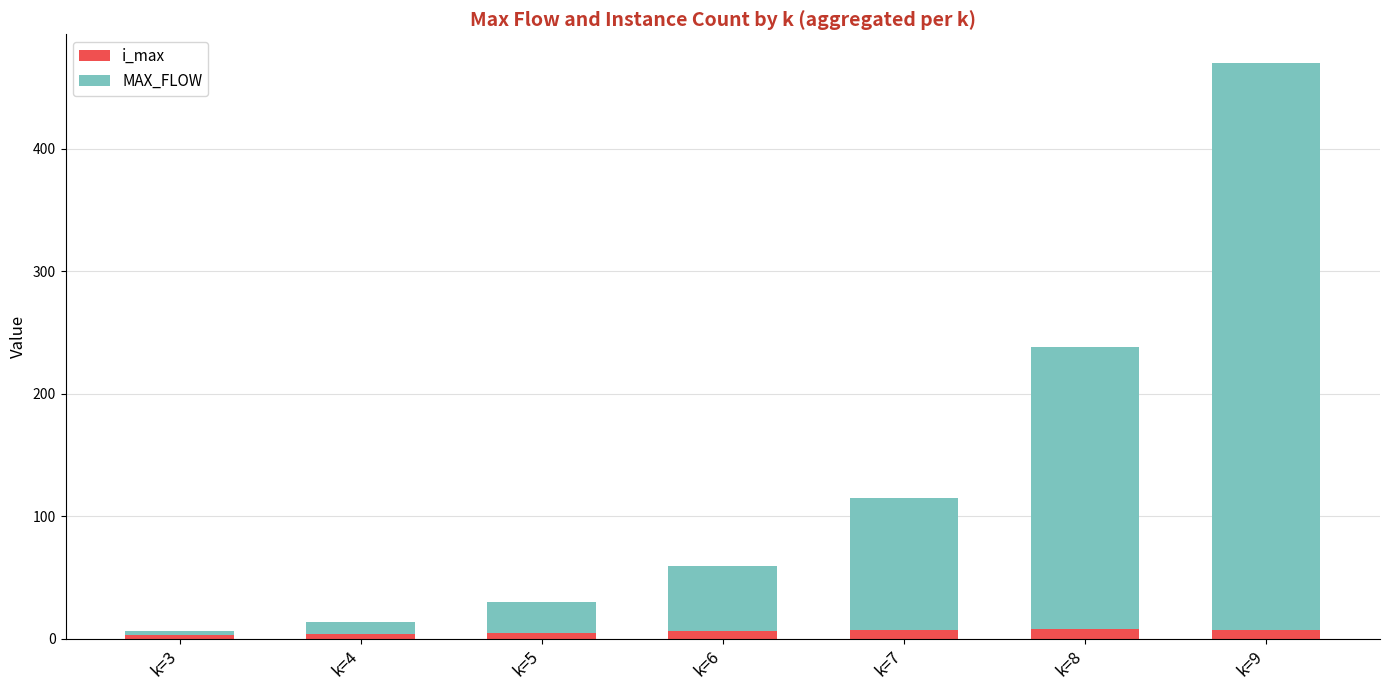

What is the sum of all i_max values?

40